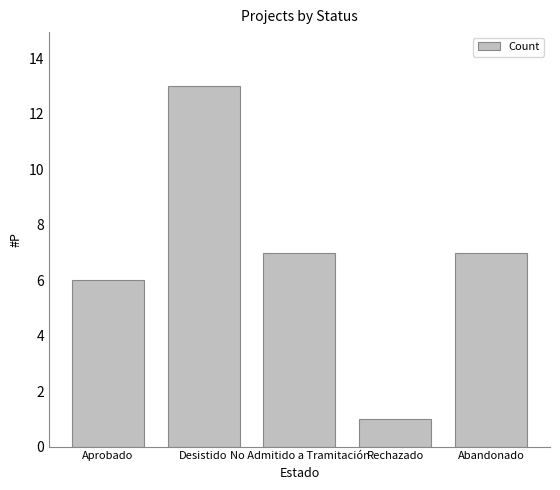

What is the change in value from Desistido to Rechazado?

-12